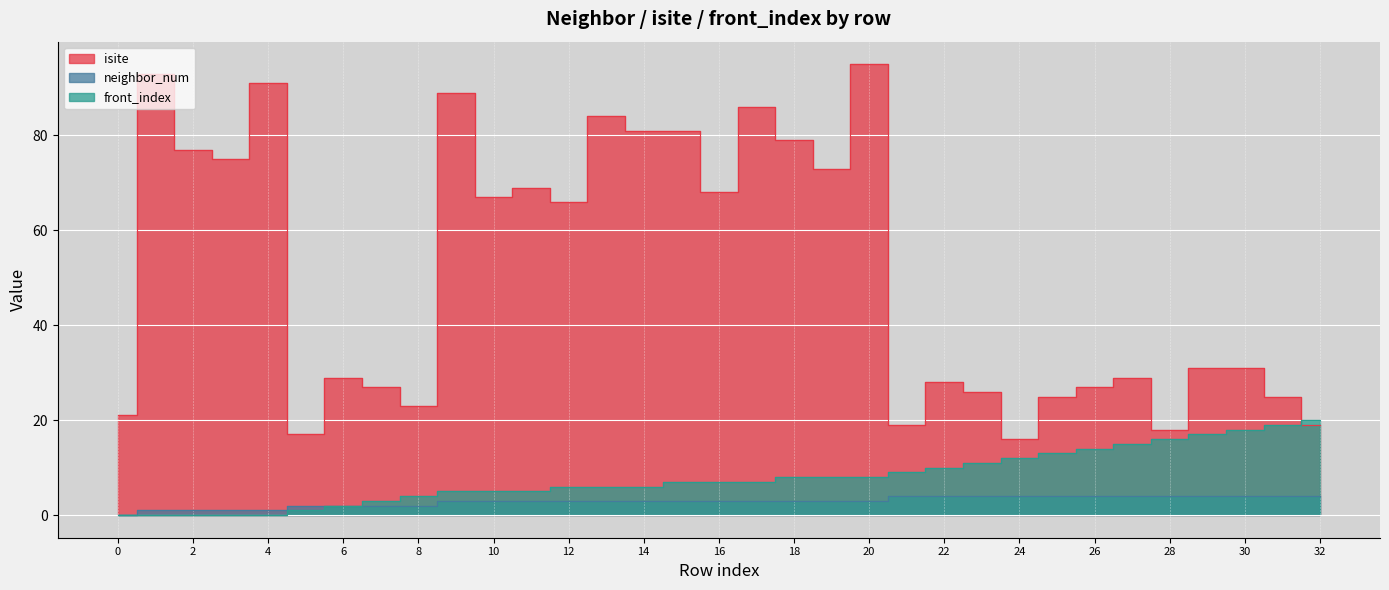

How many positive values does the front_index series have?

28